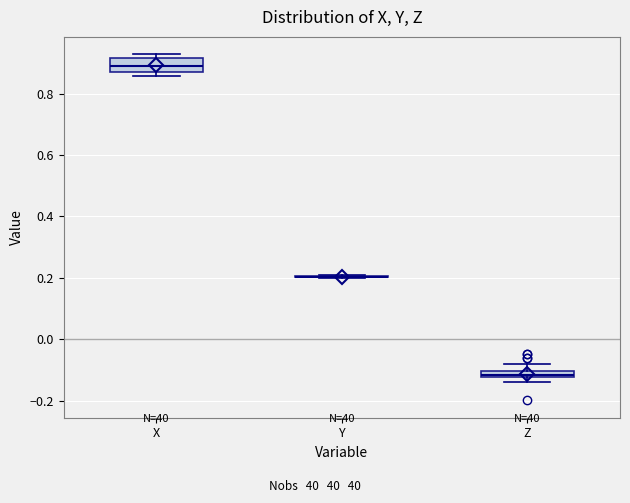

Which box is the tallest, from its lower edge to its upper edge?

X